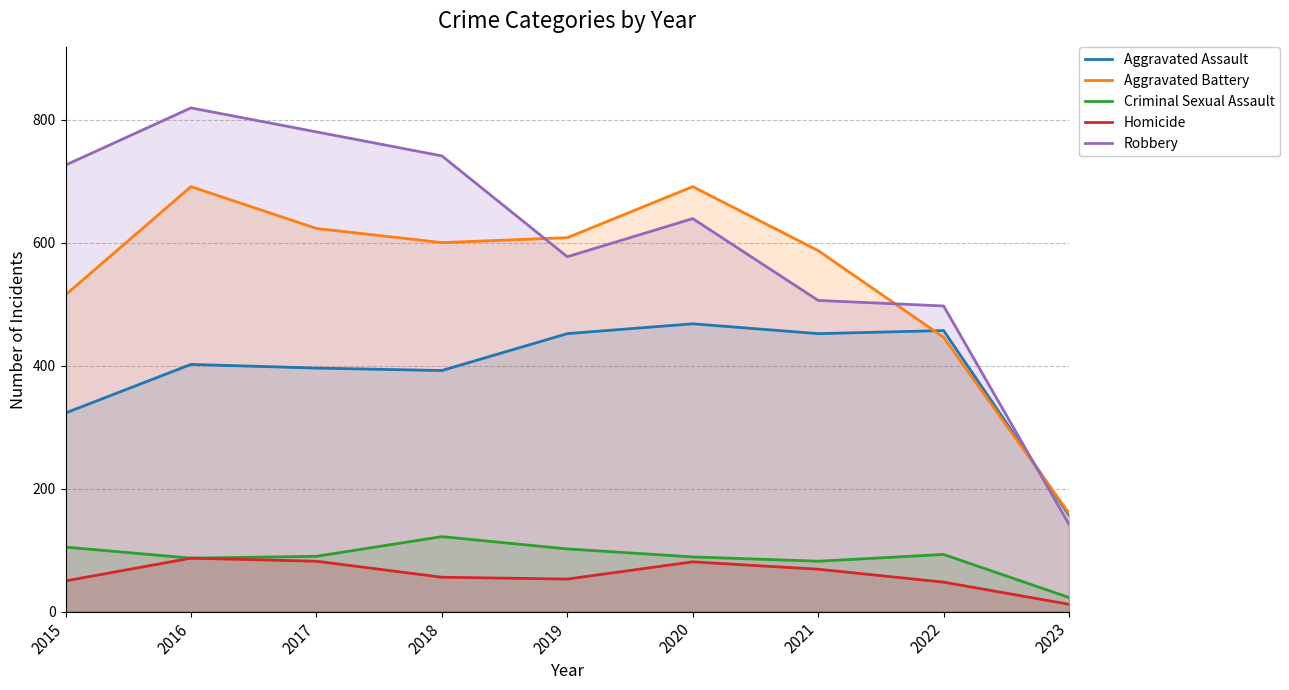

Which category has the highest value across all series?

2016